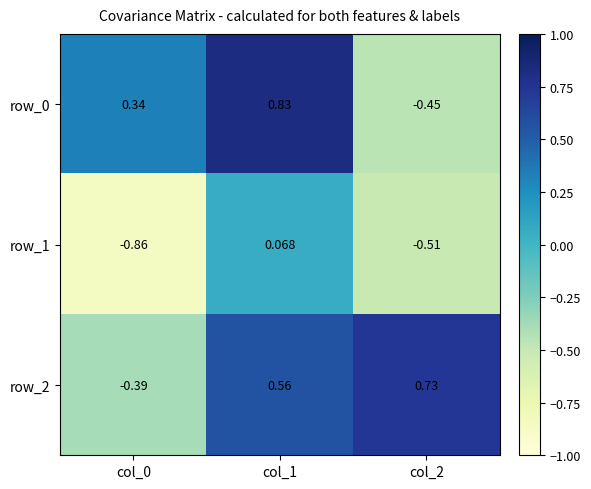

Is the value of row_1 at col_2 greater than the value of row_2 at col_1?

No